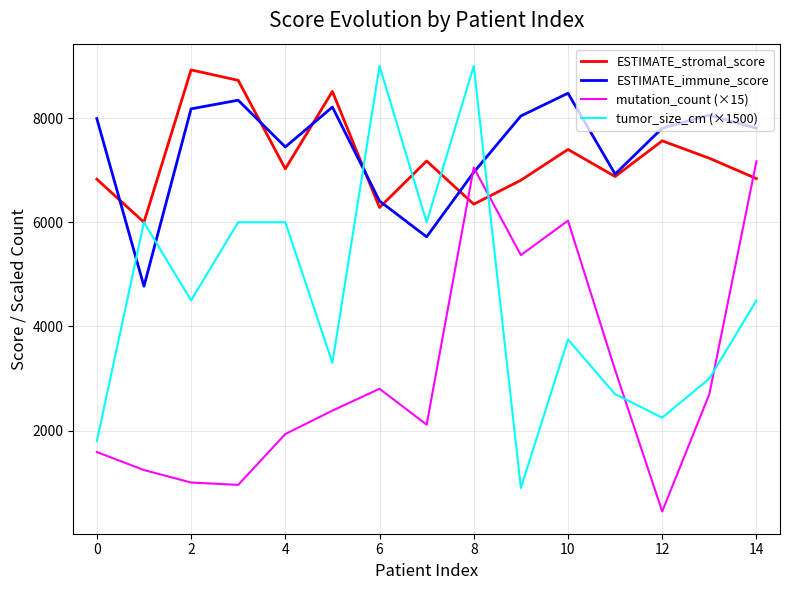

What is the maximum value shown in the chart?

9000.0